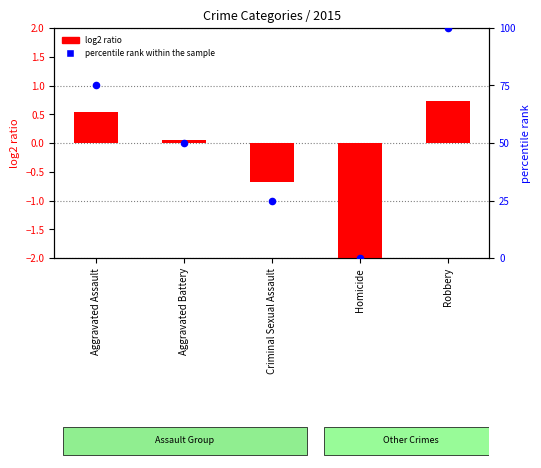

Which series has the widest spread of Y values?

percentile rank within the sample